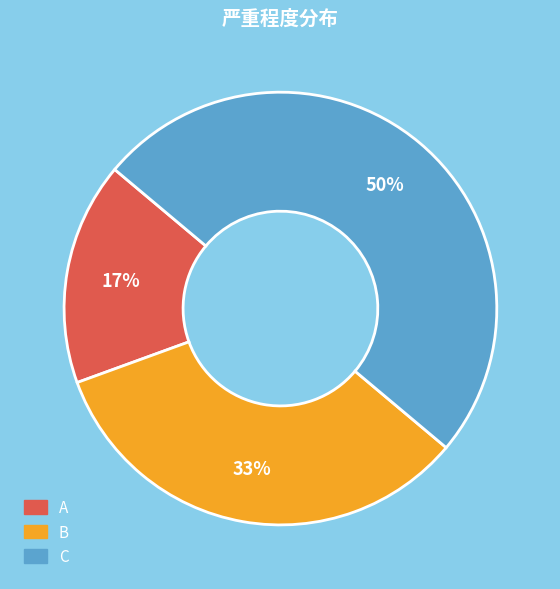

True or false: A accounts for 30% of the total.

False